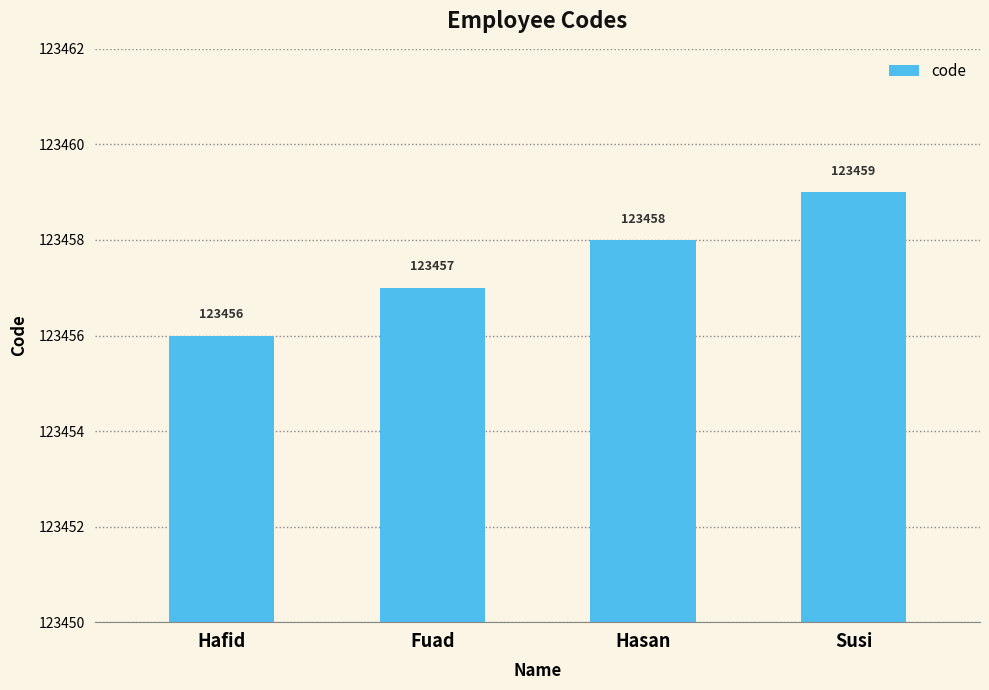

Is it true that the value at Hafid is 123456?

True